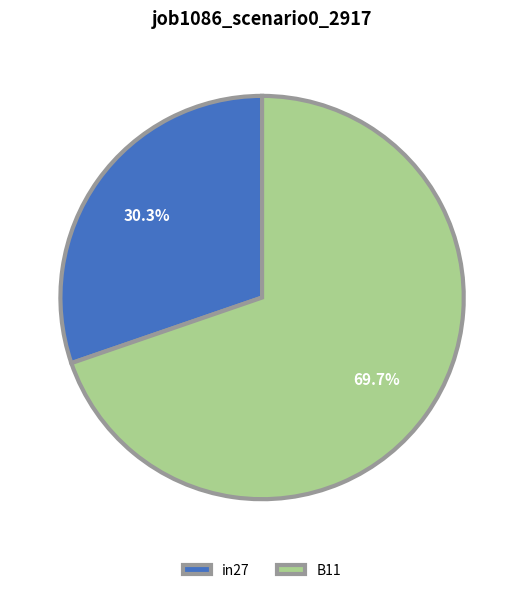

To the nearest percent, what is the difference between the in27 and B11 slice percentages?

39%